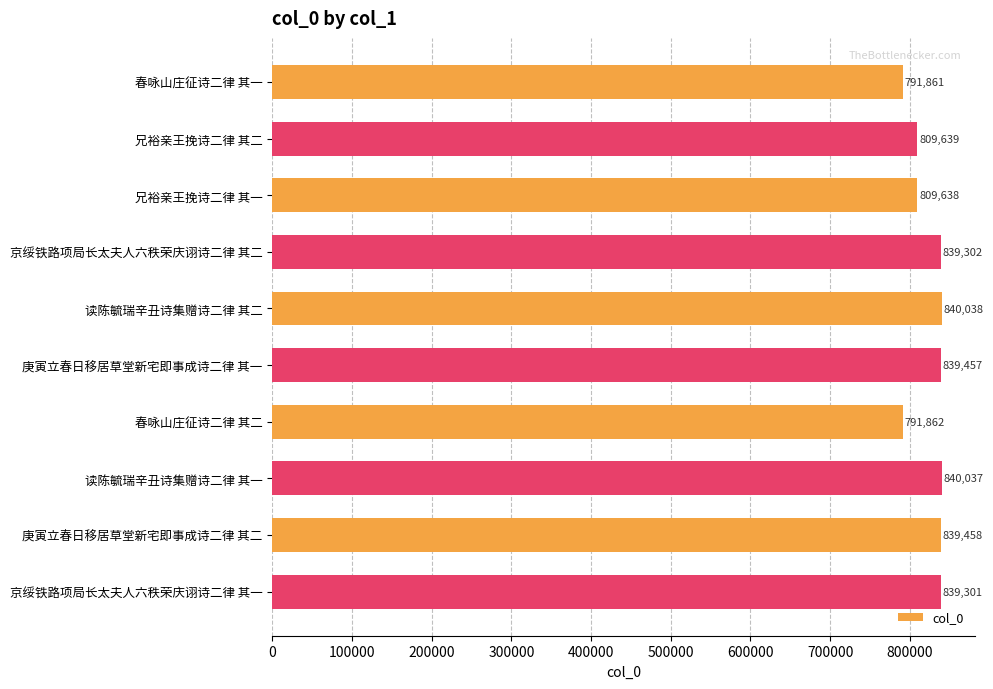

Which has a higher value, 庚寅立春日移居草堂新宅即事成诗二律 其二 or 兄裕亲王挽诗二律 其一?

庚寅立春日移居草堂新宅即事成诗二律 其二